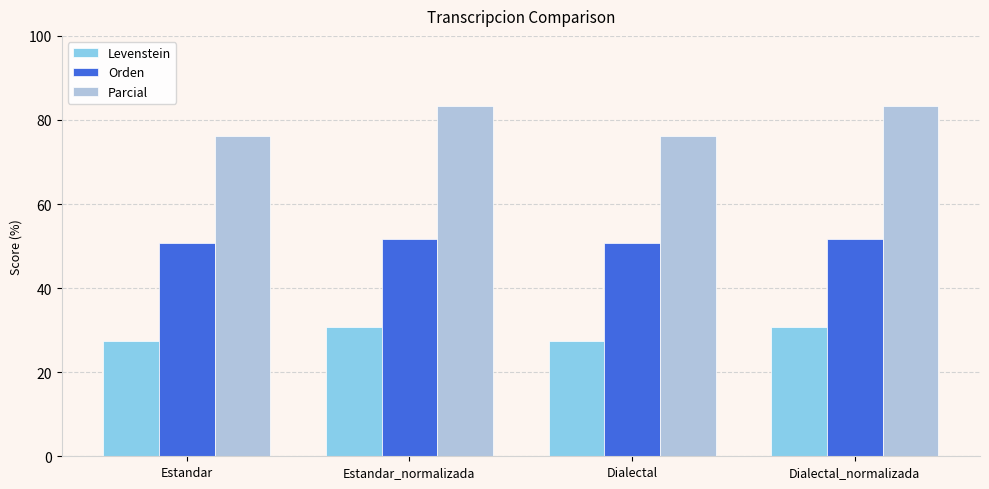

What is the total value across all series at Estandar?

154.4